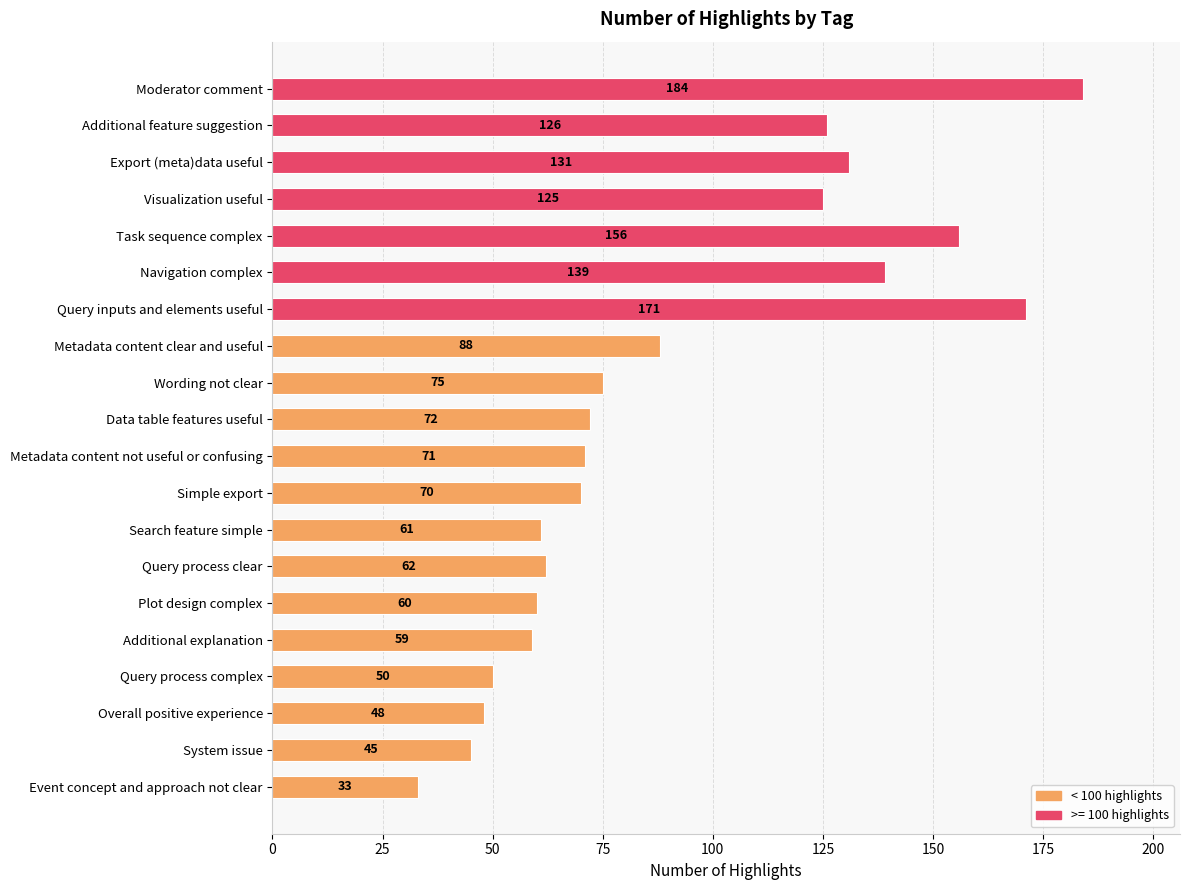

The chart shows a value of 184 at Moderator comment. True or false?

True